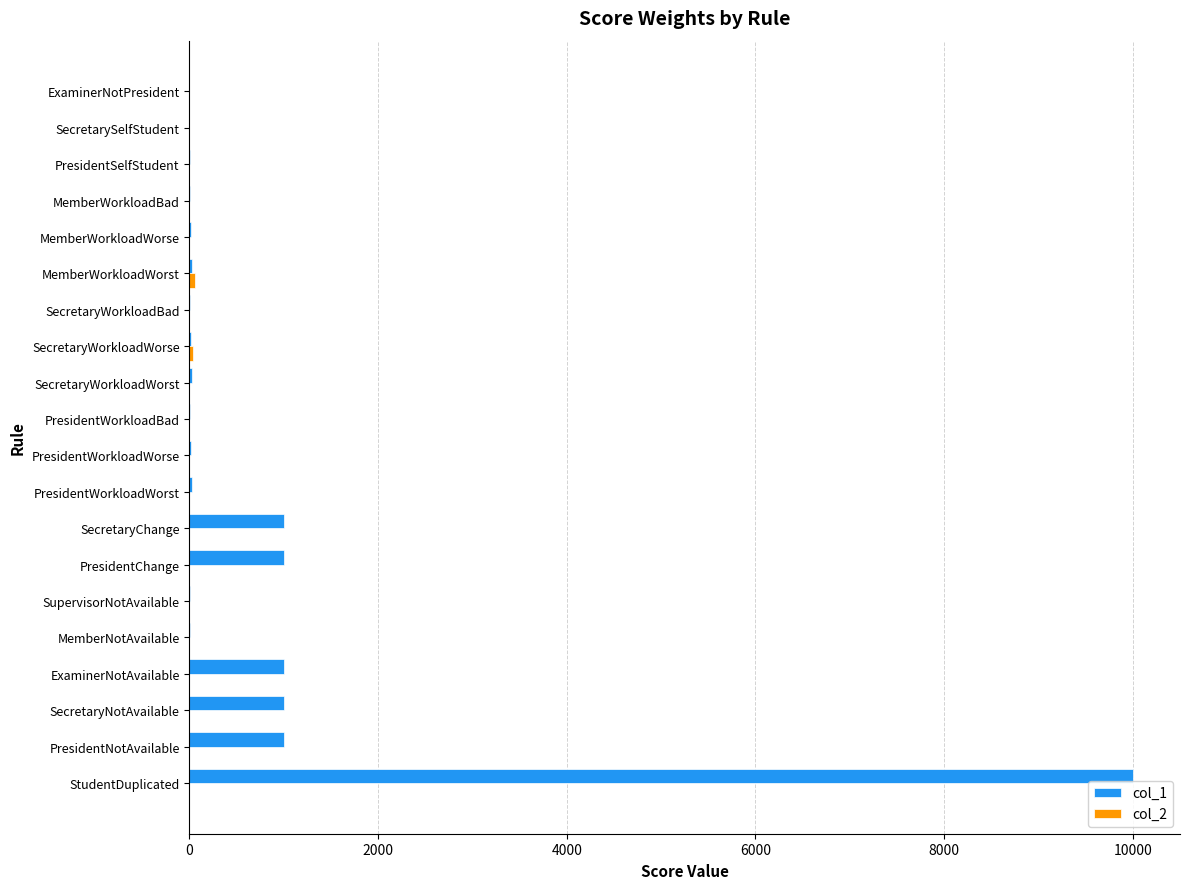

What is the maximum value shown in the chart?

10000